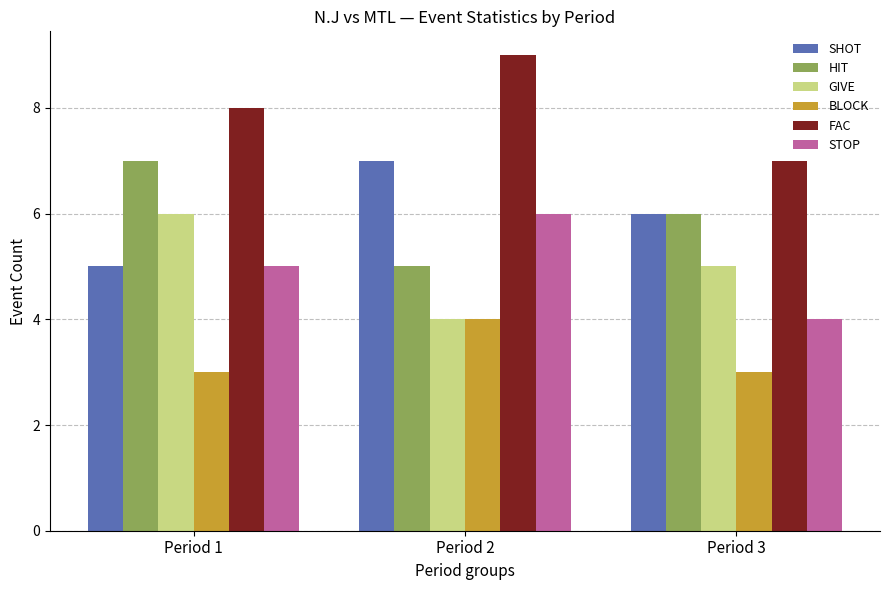

Which series has the largest total across all categories?

FAC